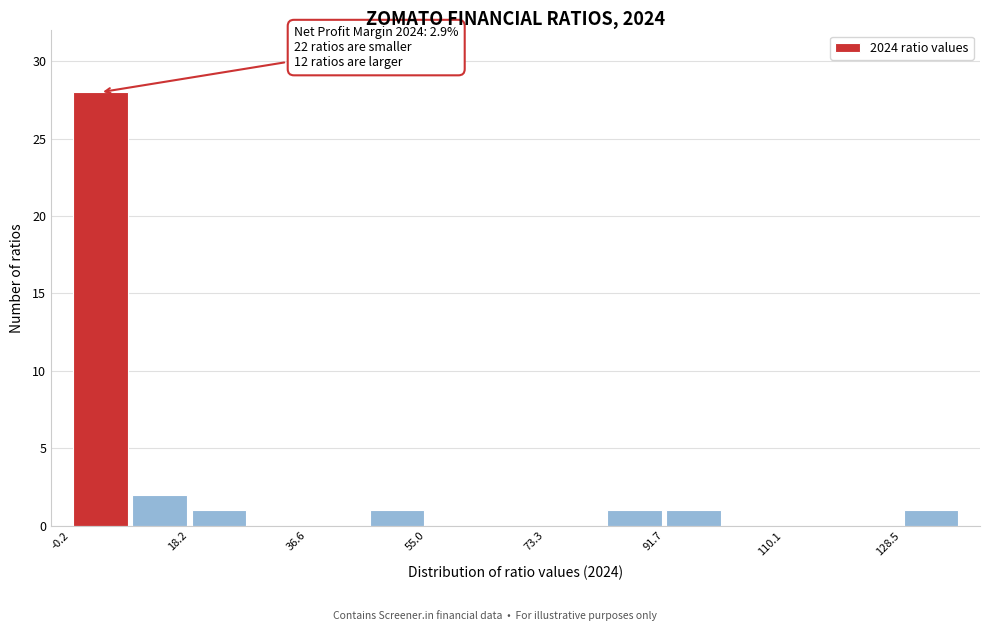

Over which range of the x-axis is the bar tallest?

0 to 10